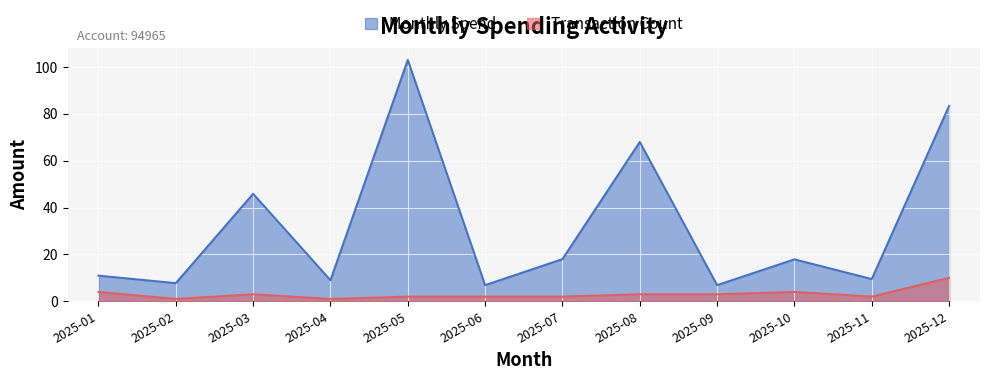

Reading left to right, list all the values displayed in this chart.

Monthly Spend: 10.9	7.8	45.9	9.0	103.0	6.9	18.0	68.0	6.9	17.9	9.5	83.4
Transaction Count: 4.0	1.0	3.0	1.0	2.0	2.0	2.0	3.0	3.0	4.0	2.0	10.0